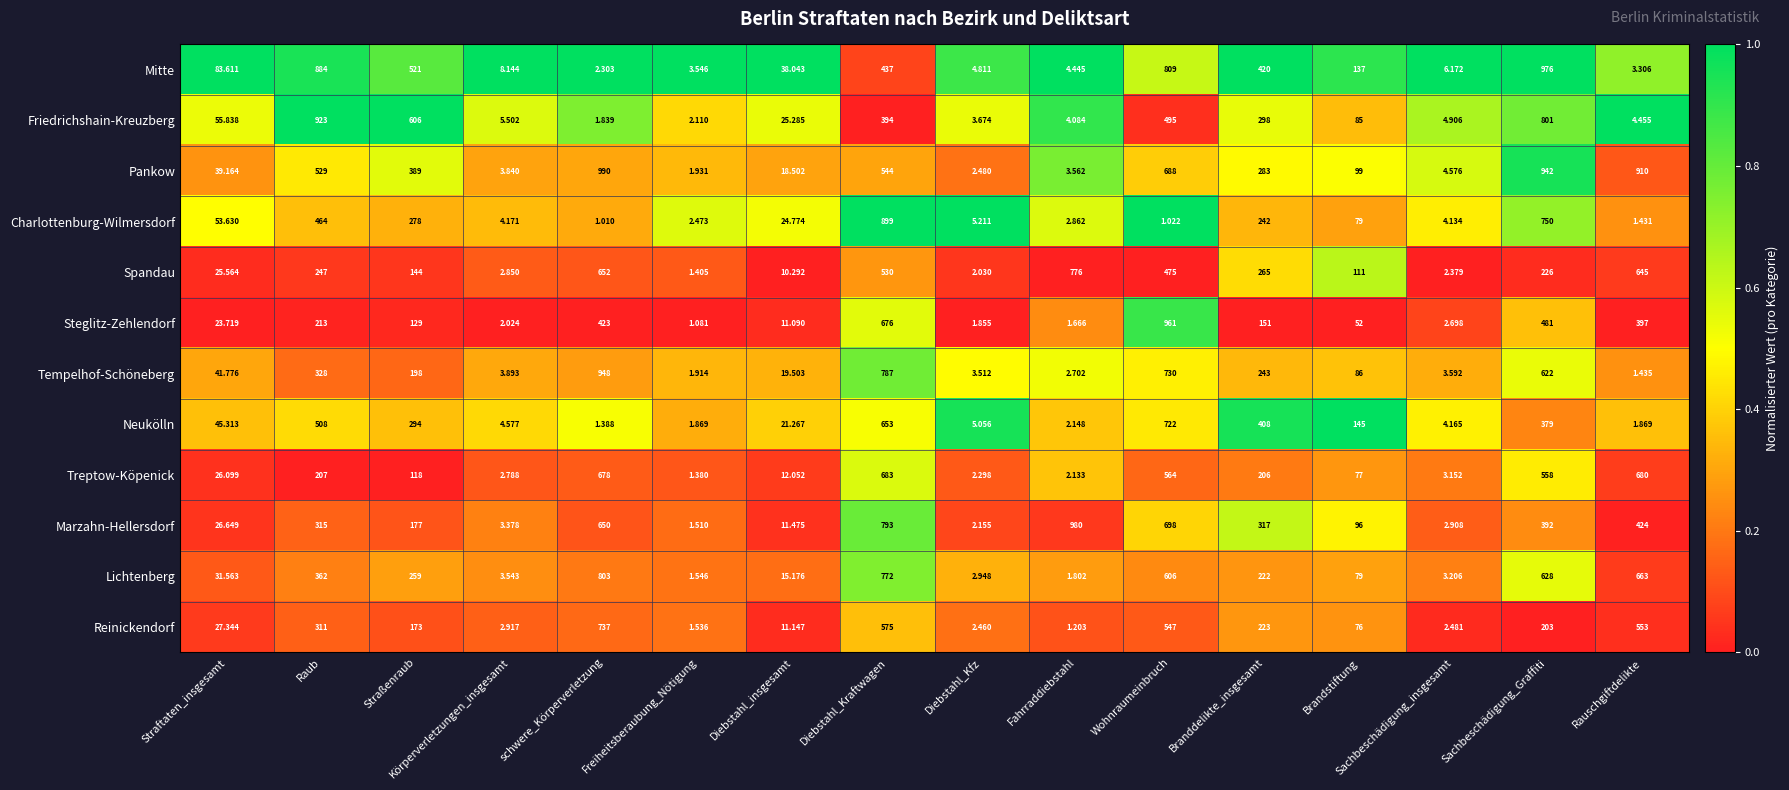

At which label does Neukölln first exceed 45?

Straftaten_insgesamt